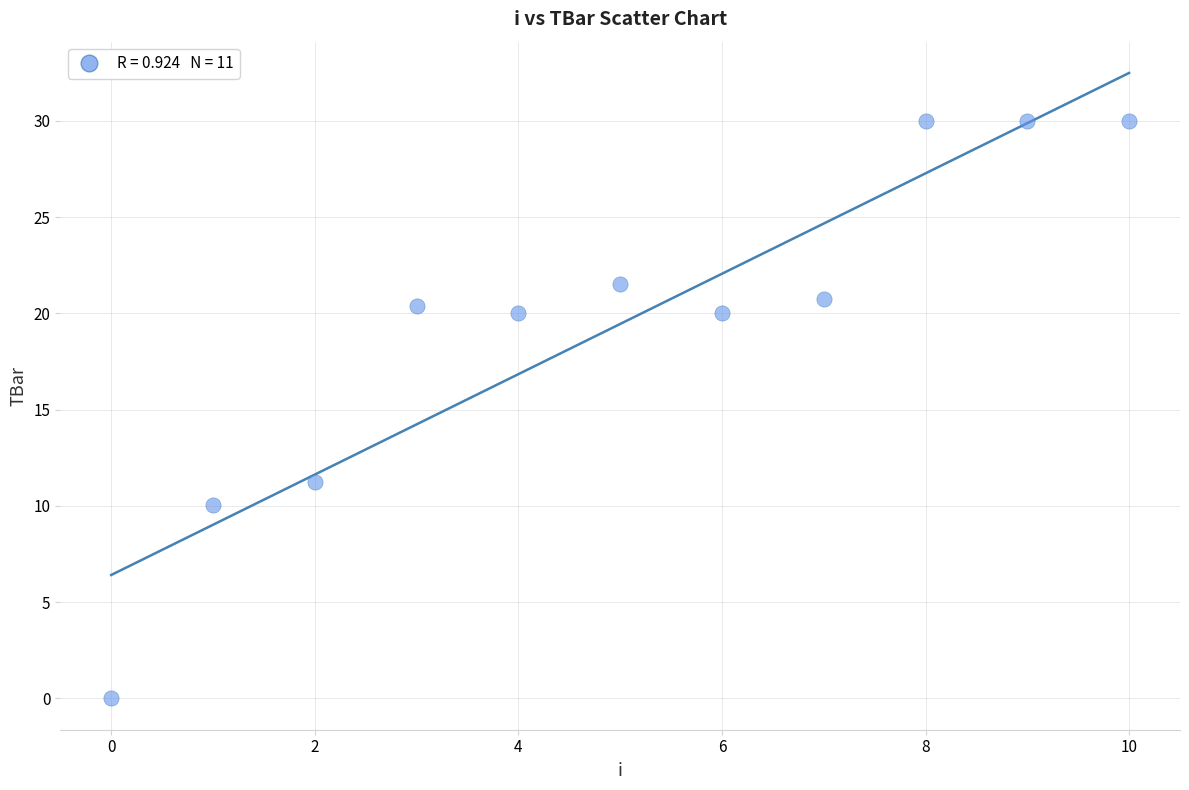

What is the average Y value?

19.4